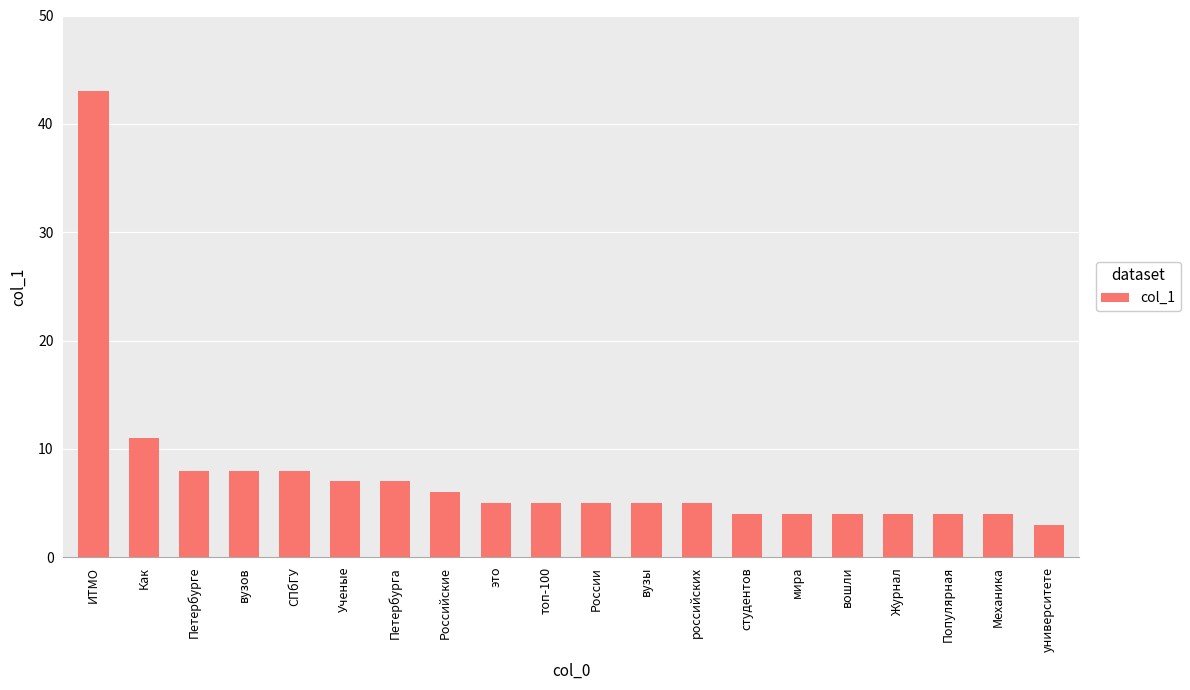

How many data points does each series have?

20